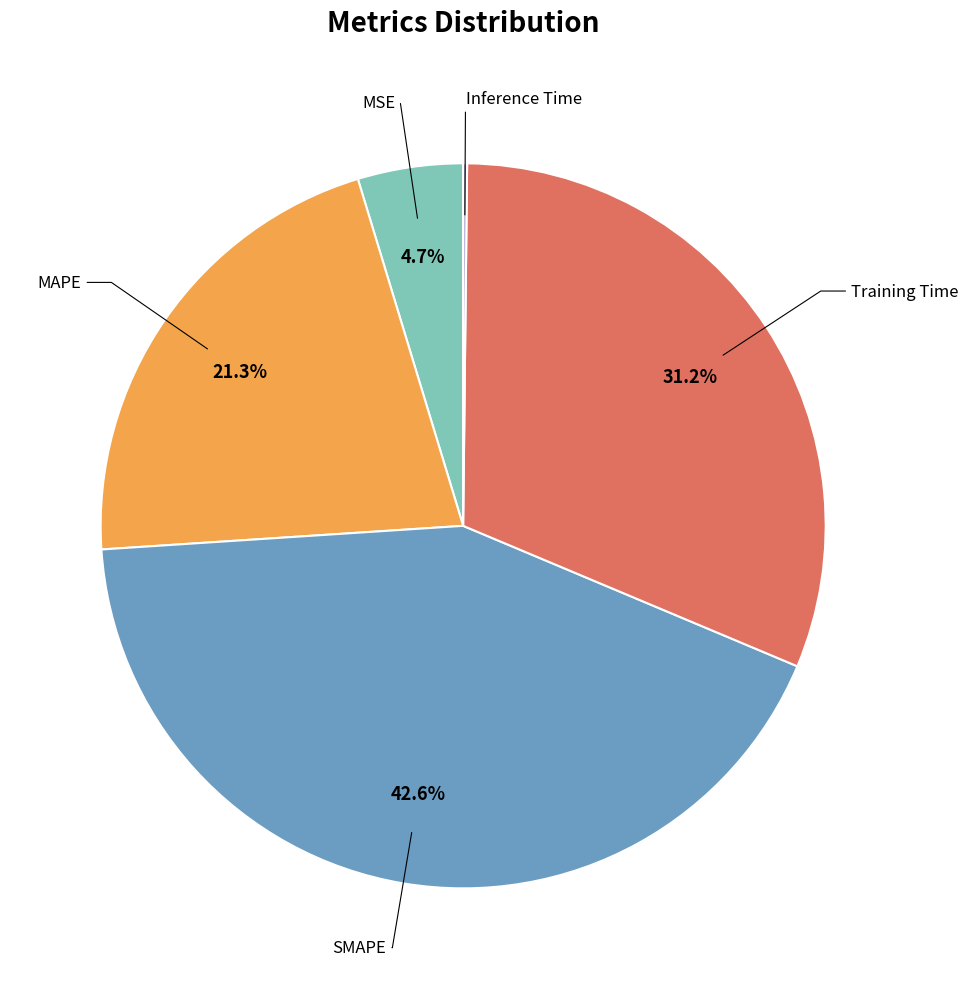

Is there a majority slice in this chart?

No